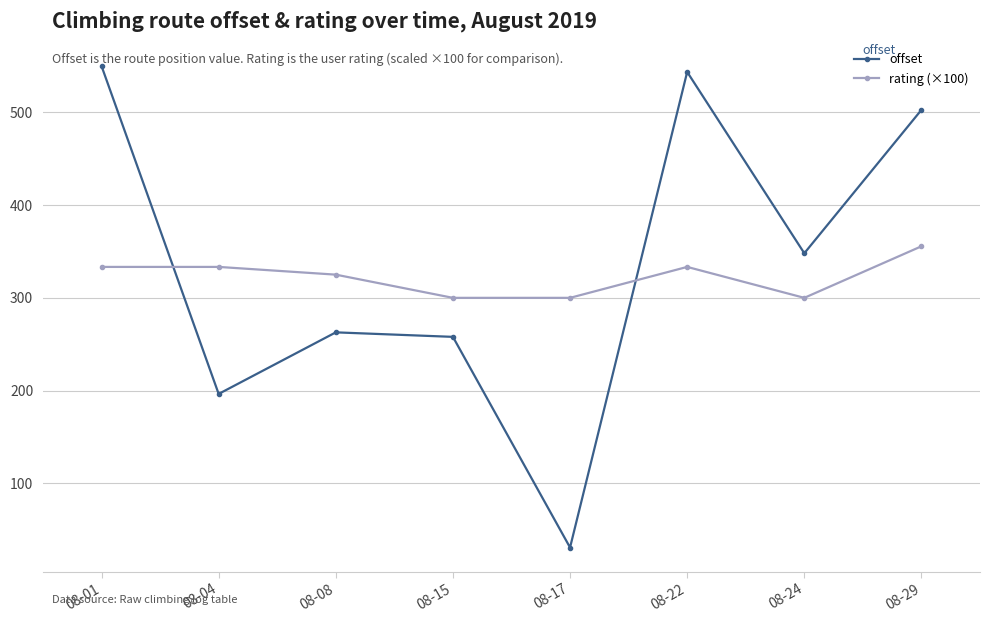

At which label is offset closest to 290?

08-08